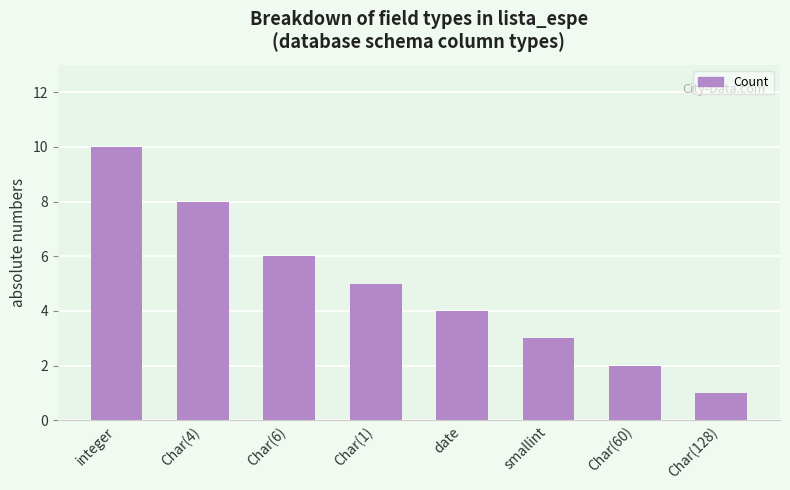

Which category has the highest value across all series?

integer